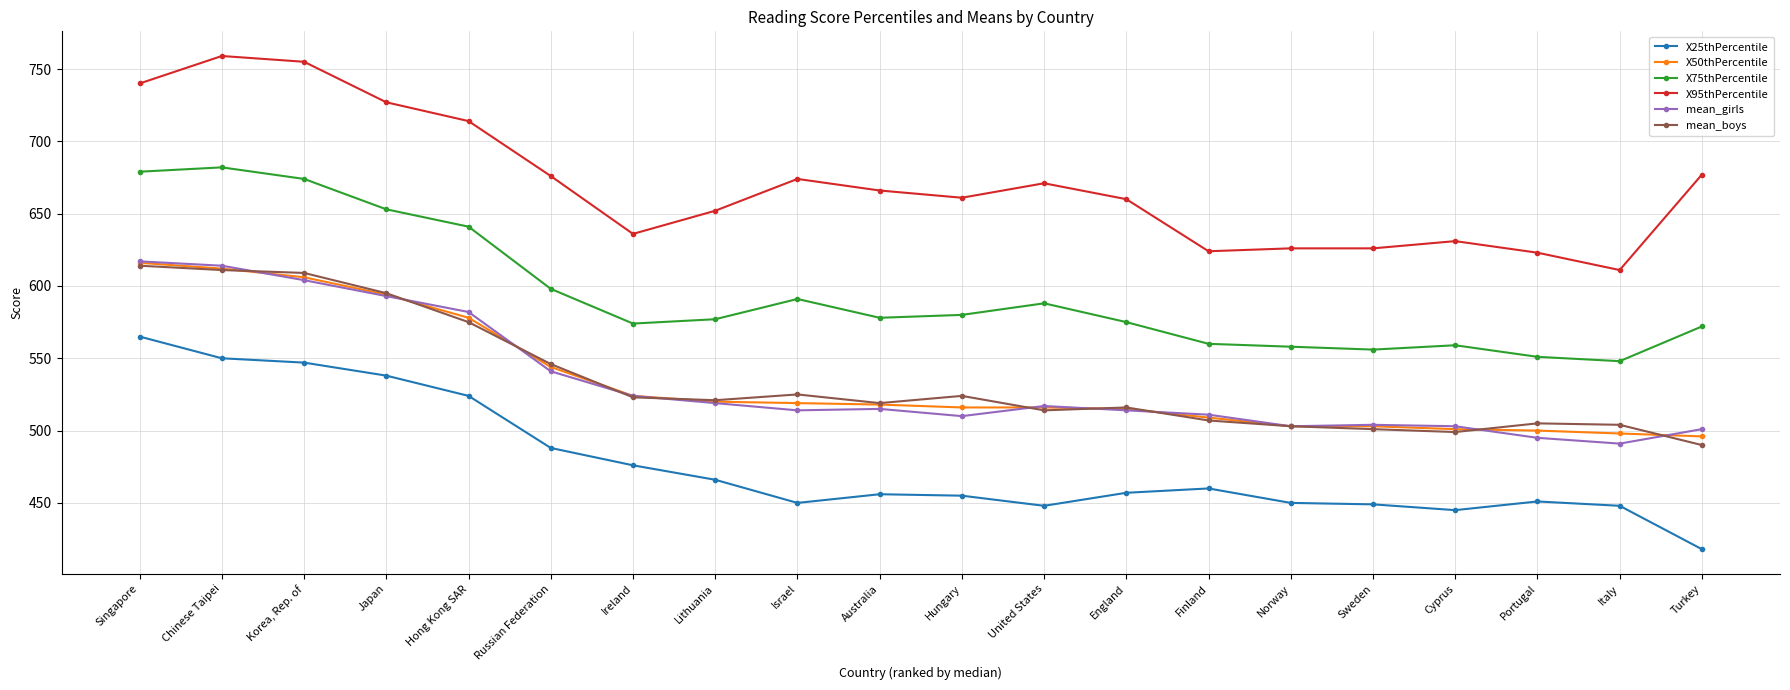

What is the difference between the second highest and minimum values in the X75thPercentile series?

131